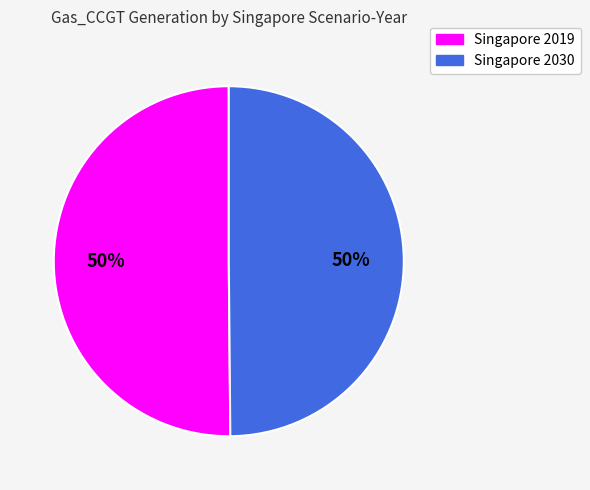

Do Singapore 2019 and Singapore 2030 together represent more than half of the pie?

Yes